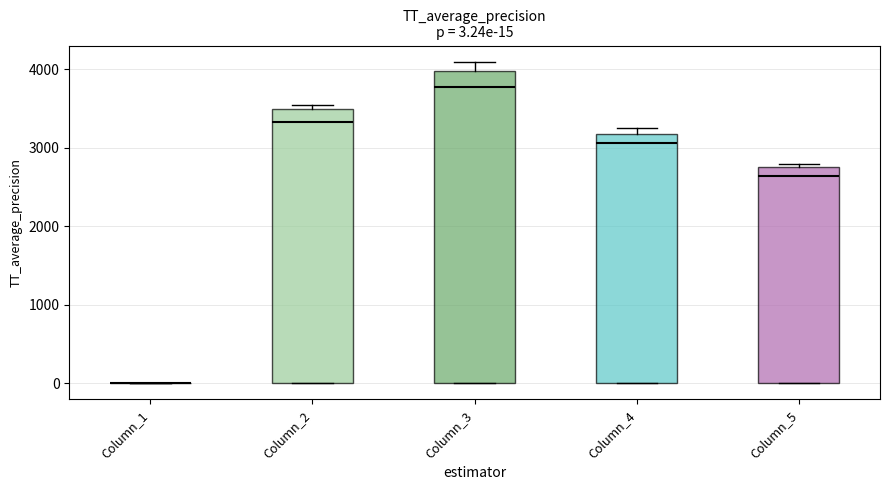

Comparing the boxes themselves (not the whiskers), which one is the tallest?

Column_3